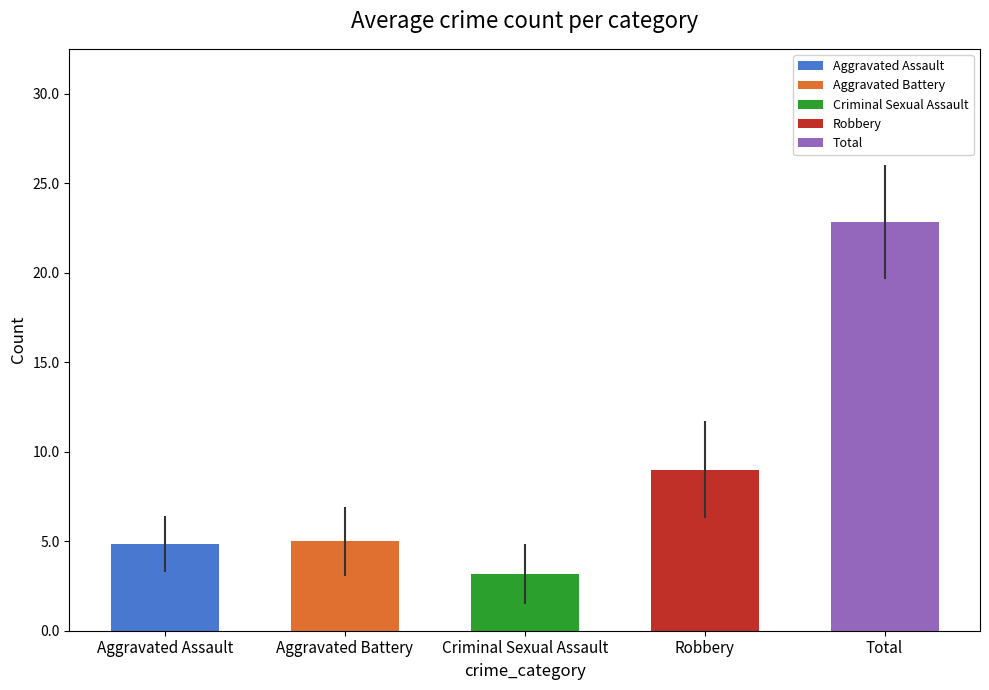

What is the average value?

9.0